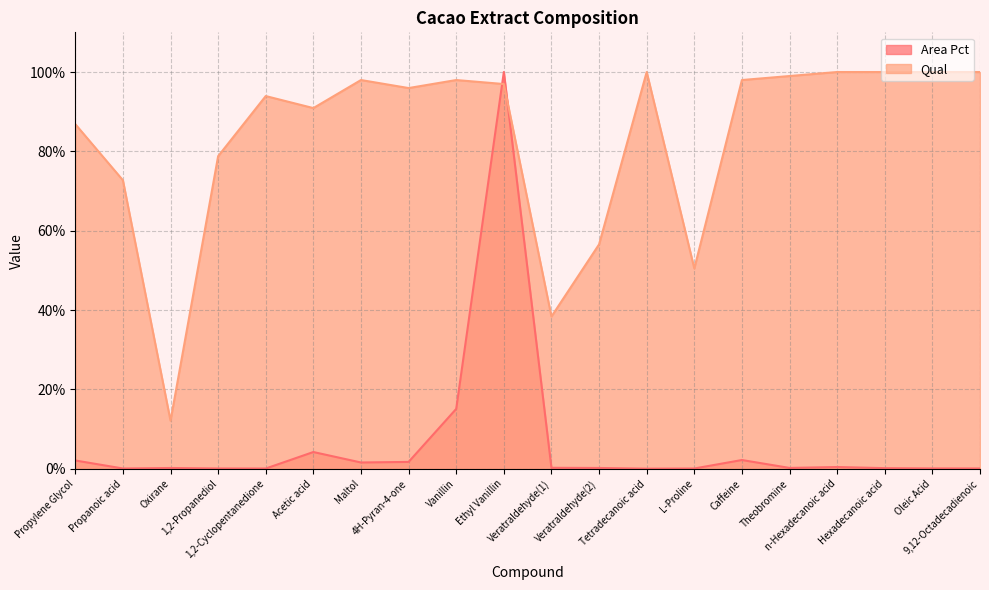

Which series ends up on top after the final intersection of Qual and Area Pct?

Qual